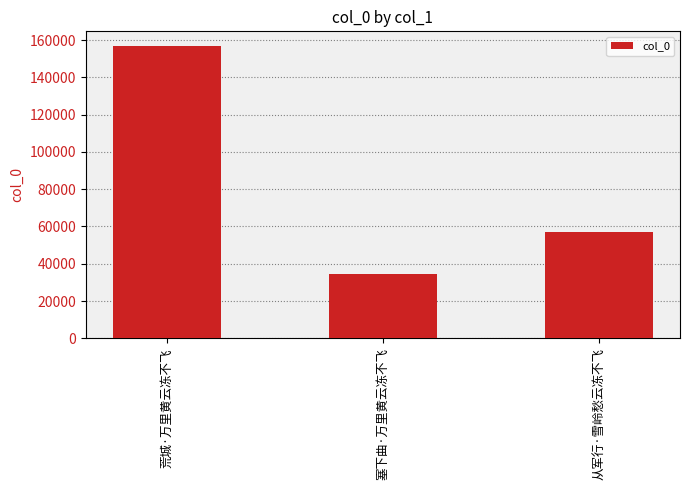

Reading right to left, extract all data points from this chart.

从军行·雪岭愁云冻不飞=56869	塞下曲·万里黄云冻不飞=34384	荒城·万里黄云冻不飞=156856